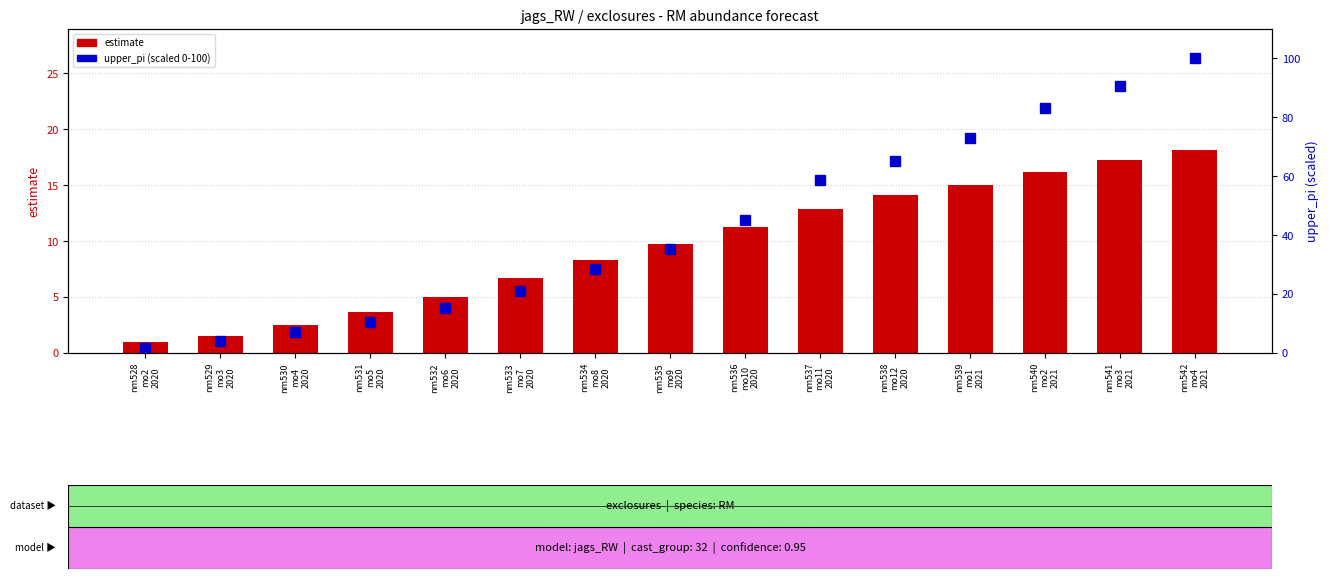

Which category has the highest value across all series?

nm542
mo4
2021